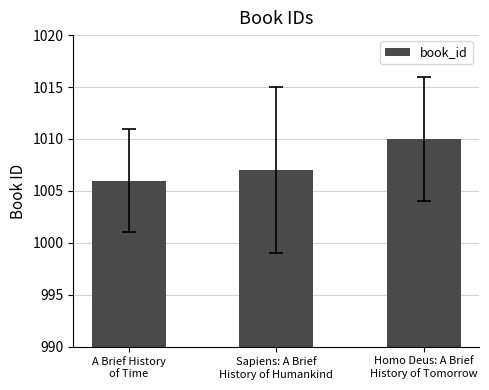

Reading right to left, extract all data points from this chart.

Homo Deus: A Brief
History of Tomorrow=1010	Sapiens: A Brief
History of Humankind=1007	A Brief History
of Time=1006